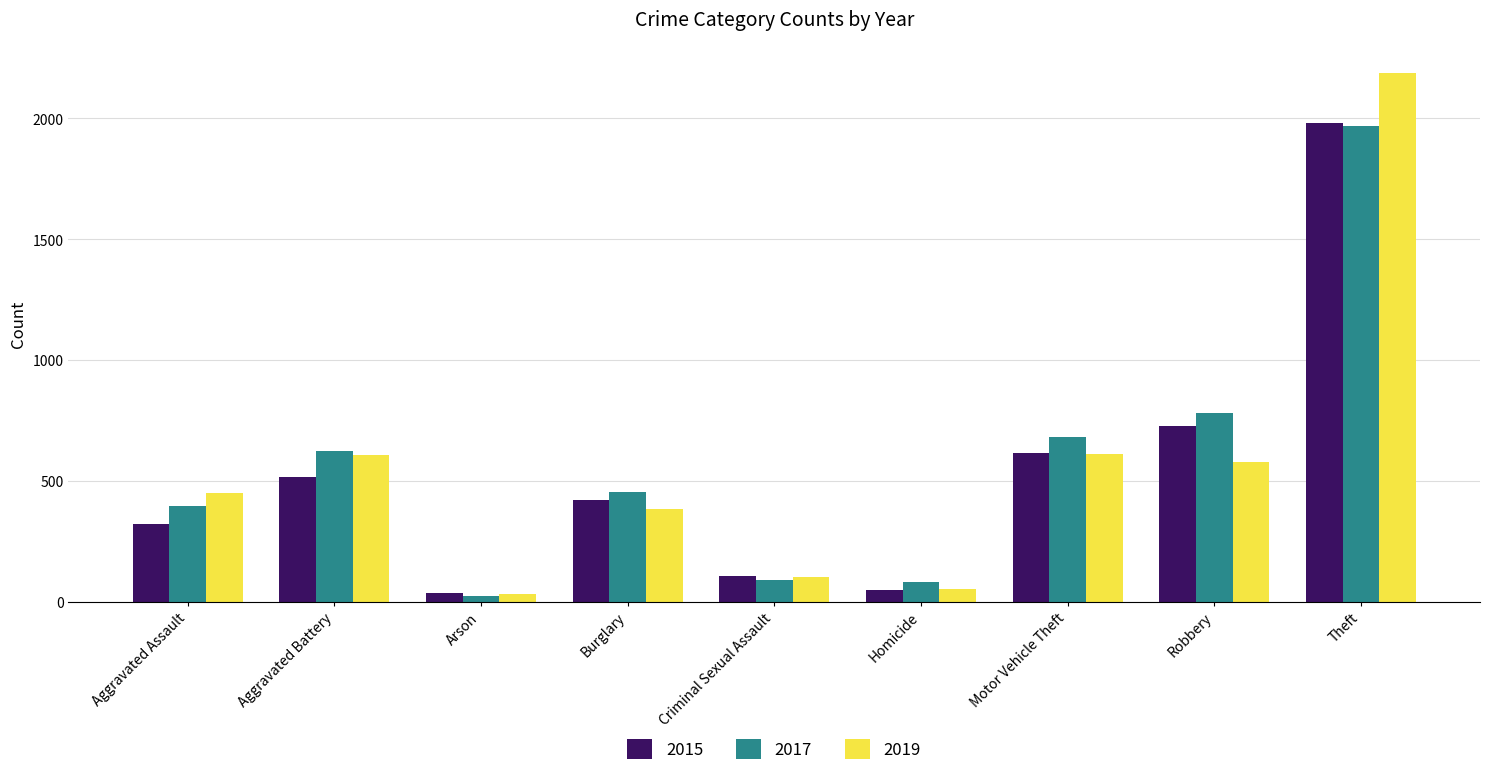

What position from the left is Theft?

9